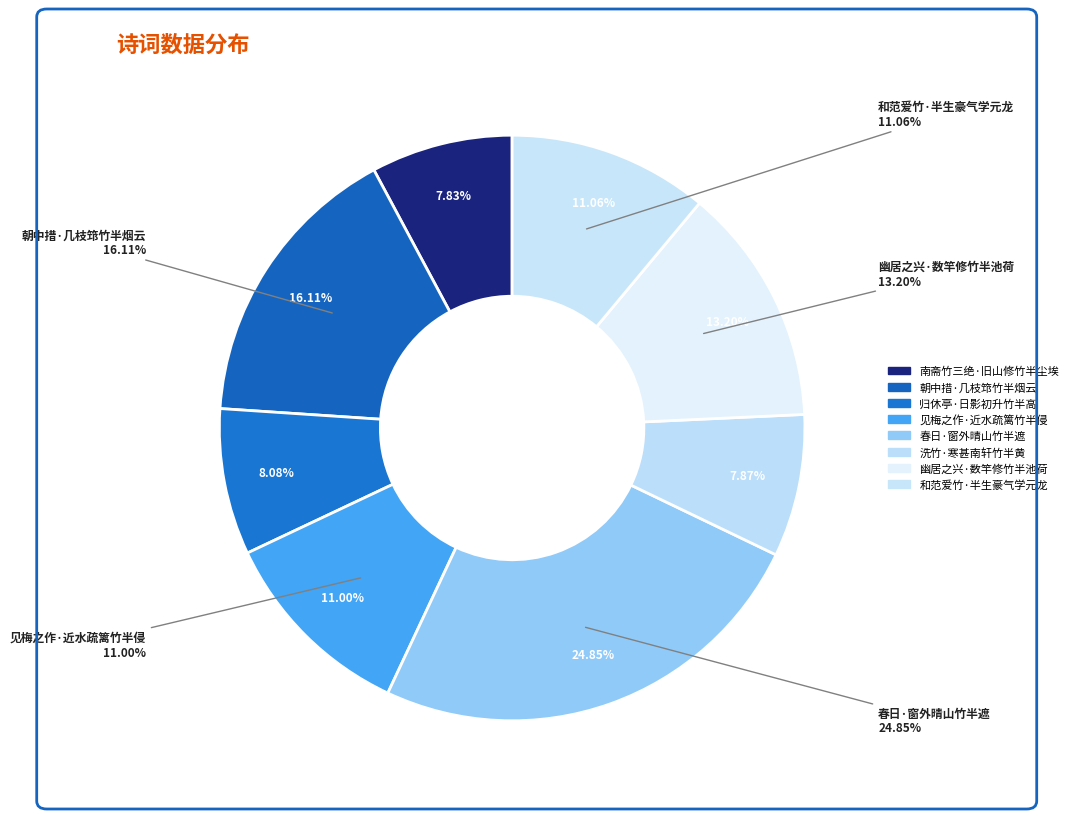

Is there a majority slice in this chart?

No